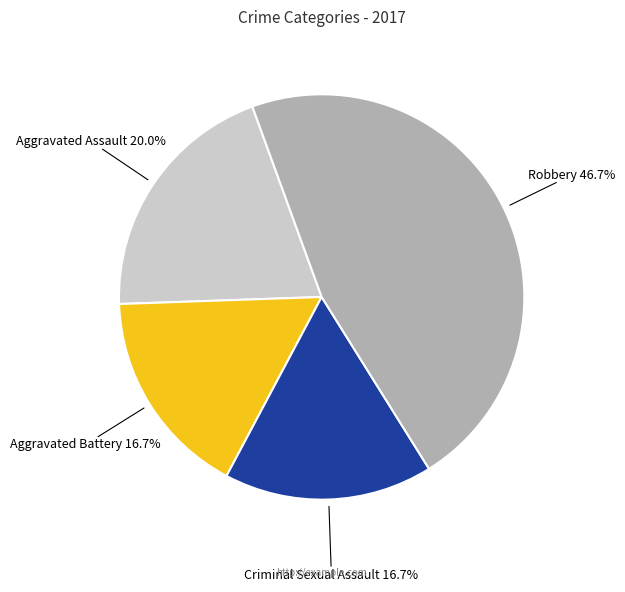

To the nearest percent, what is the average slice percentage?

25%